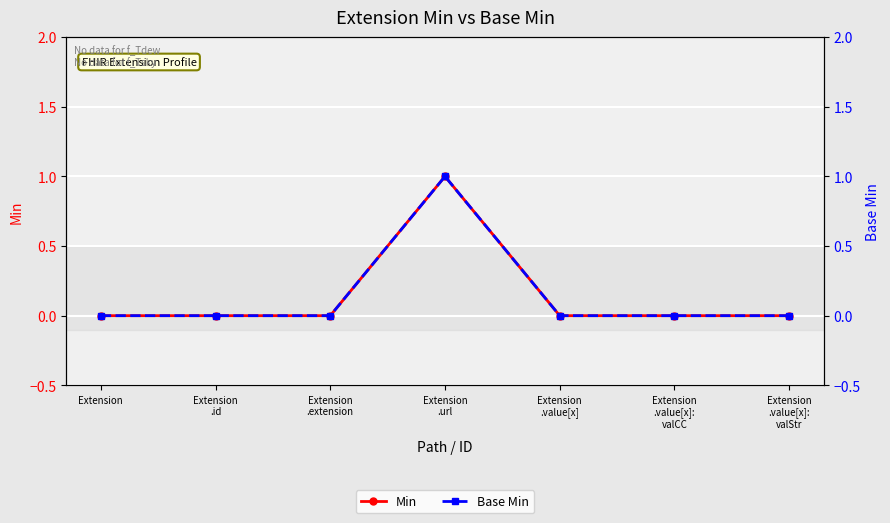

Which has a higher value, Extension
.id or Extension?

Extension
.id